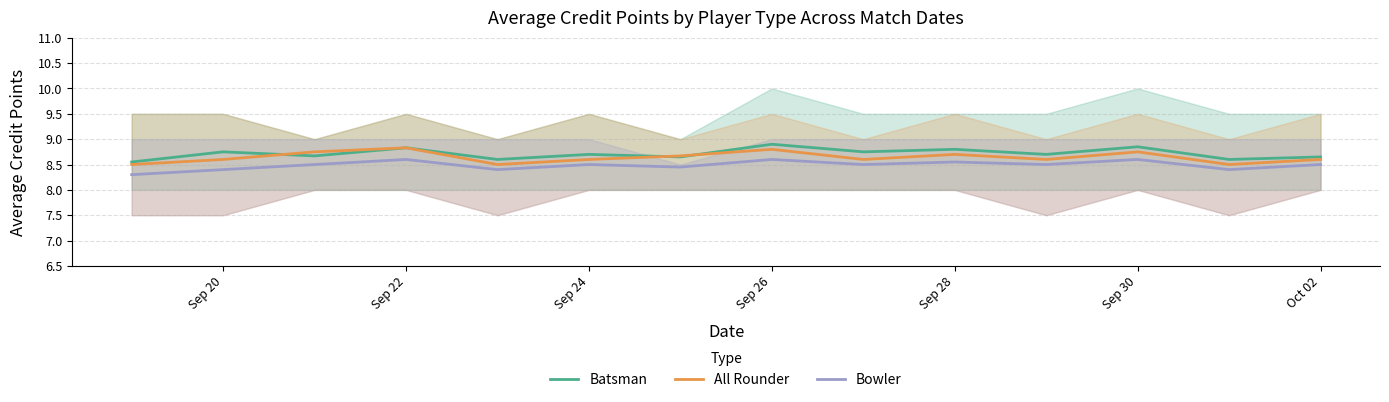

Between 11 and Sep 28, which is larger?

11